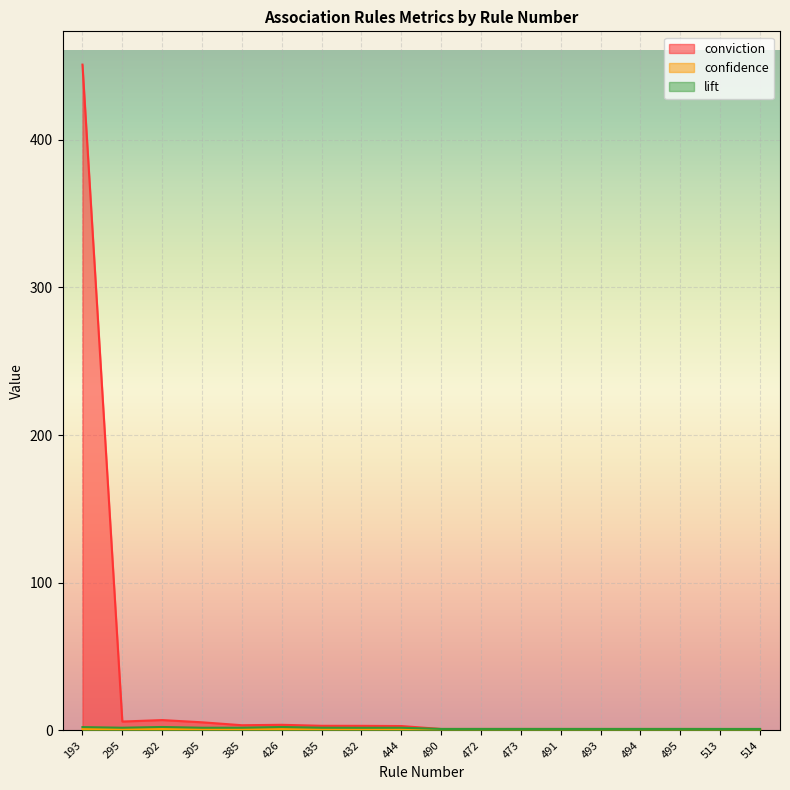

What is the total value across all series at 493?

2.7